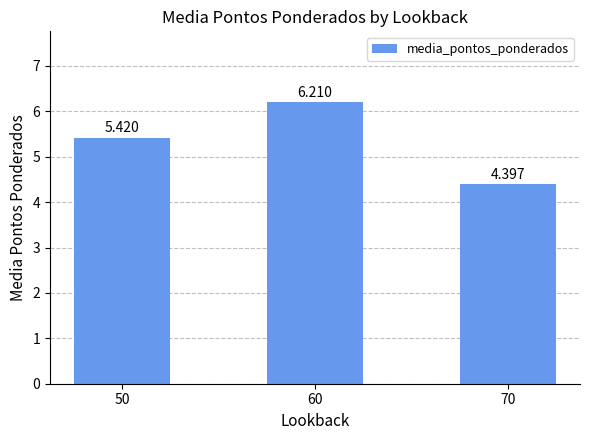

Does the chart contain any negative values?

No